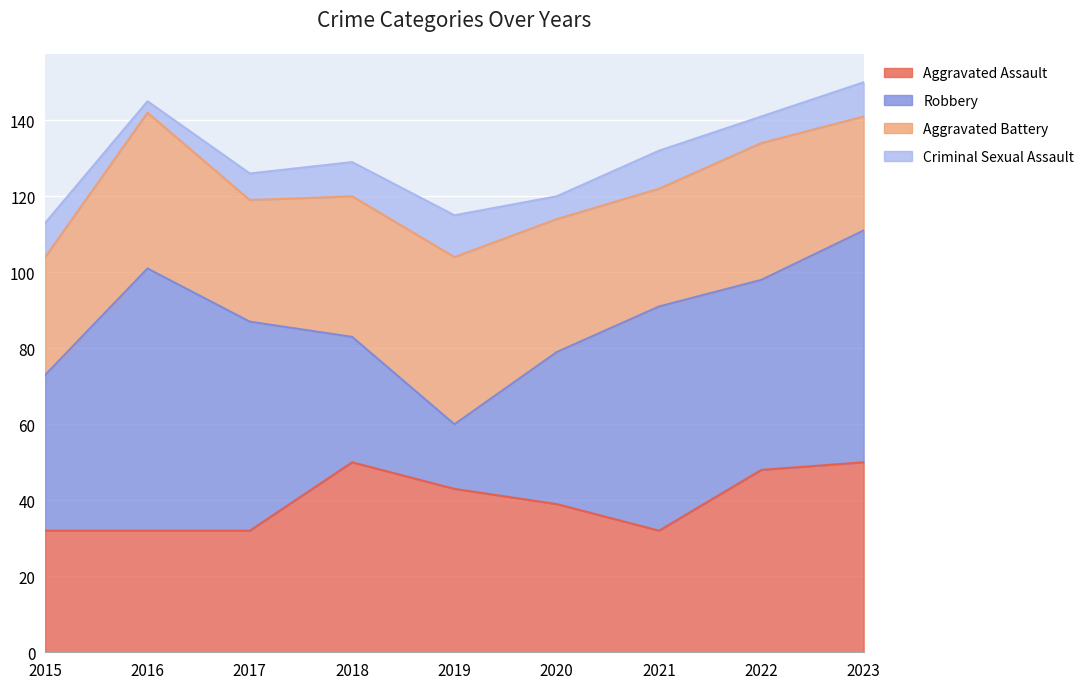

What is the total value across all series at 2018?

129